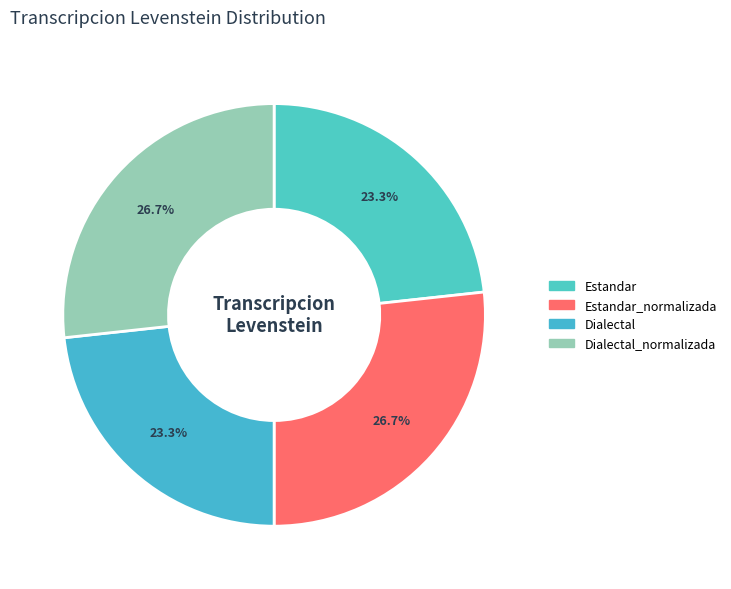

How many slices are in this pie chart?

4